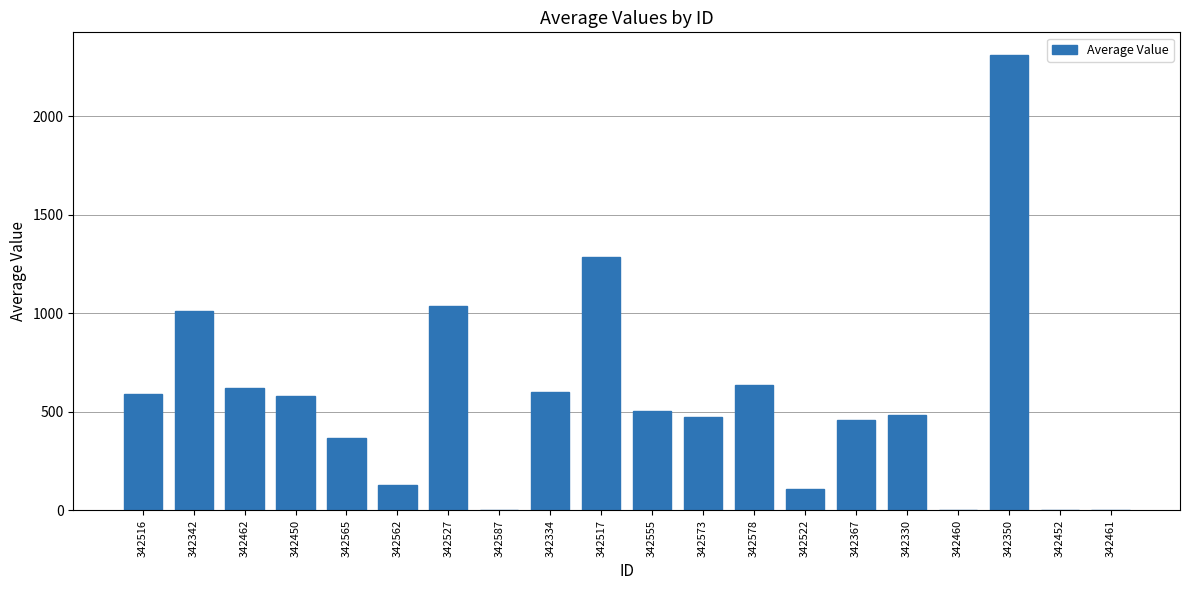

Which has a higher value, 342517 or 342587?

342517